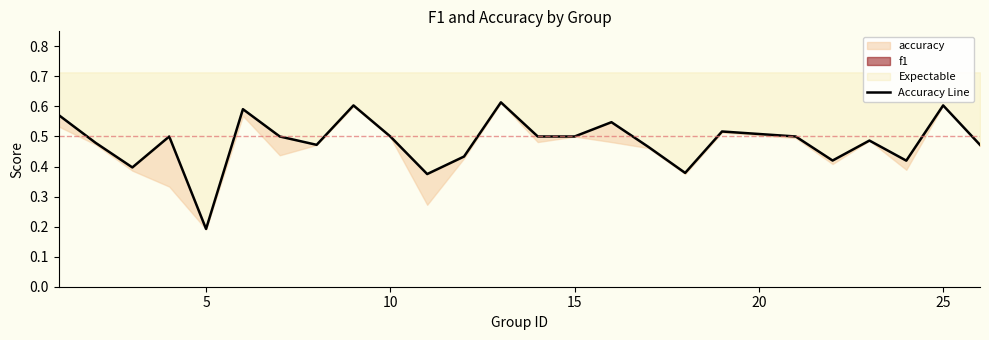

Is it true that the value at 15 is 0.5?

True